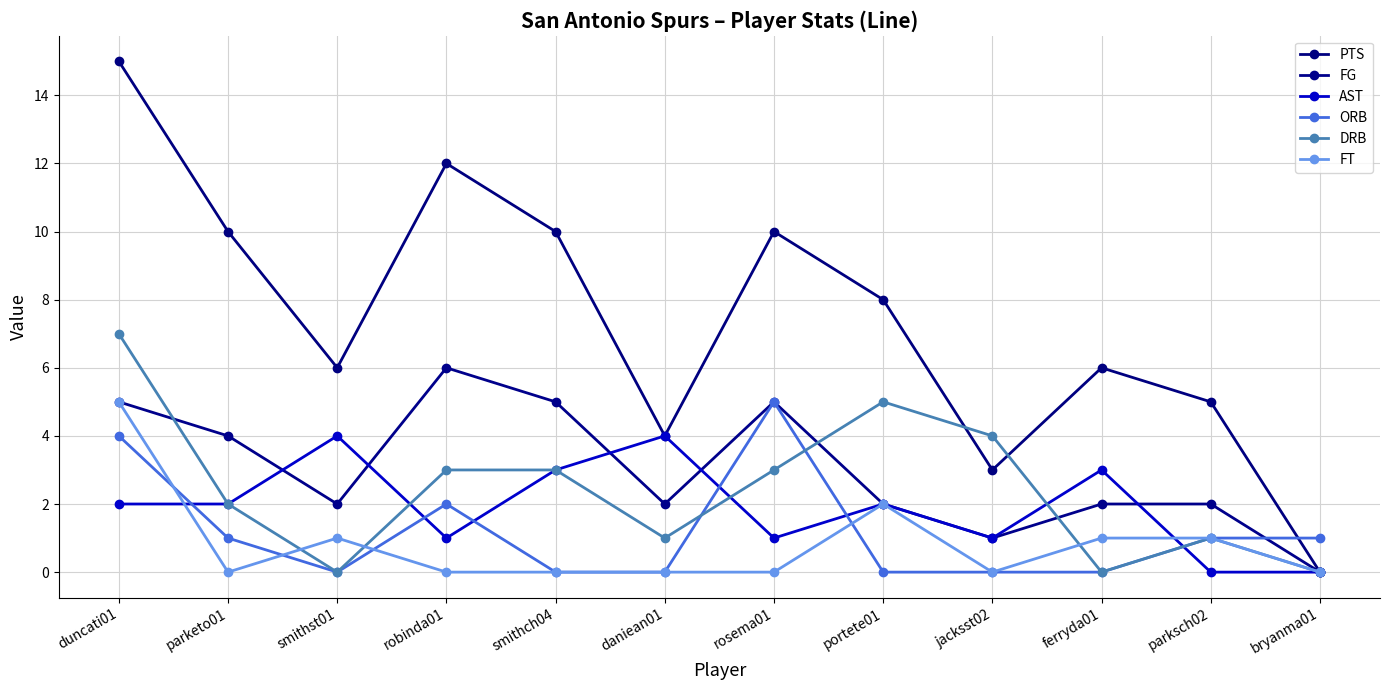

What are all the series names shown in the legend?

PTS, FG, AST, ORB, DRB, FT